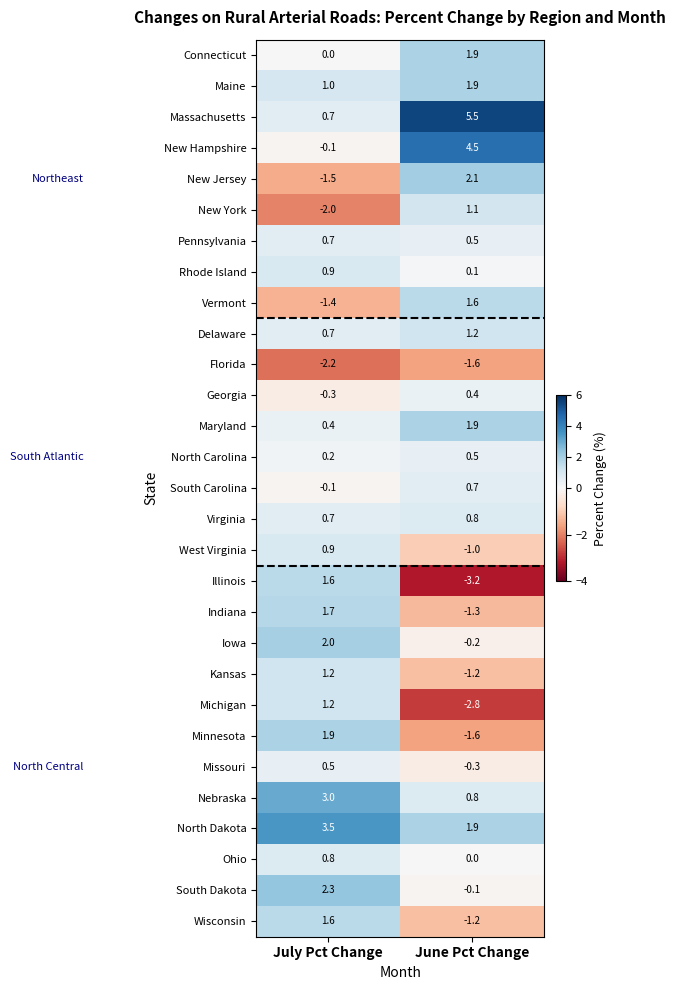

What is the maximum value shown in the chart?

5.5